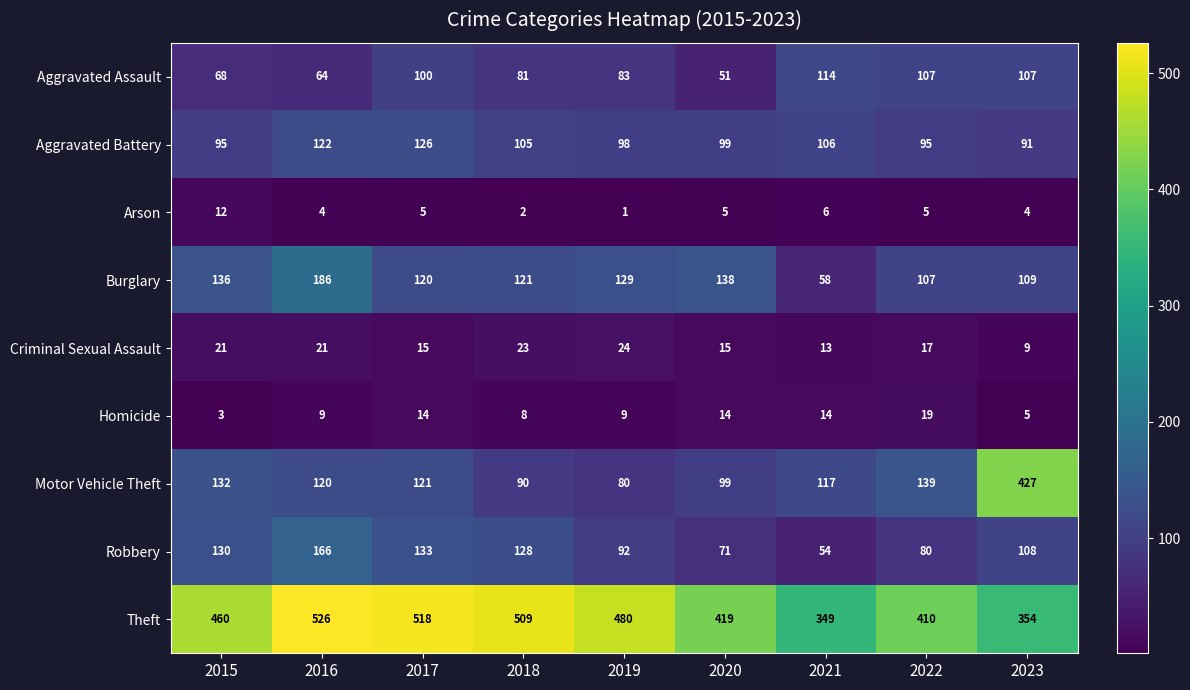

At 2019, list the series in order from largest to smallest.

Theft, Burglary, Aggravated Battery, Robbery, Aggravated Assault, Motor Vehicle Theft, Criminal Sexual Assault, Homicide, Arson